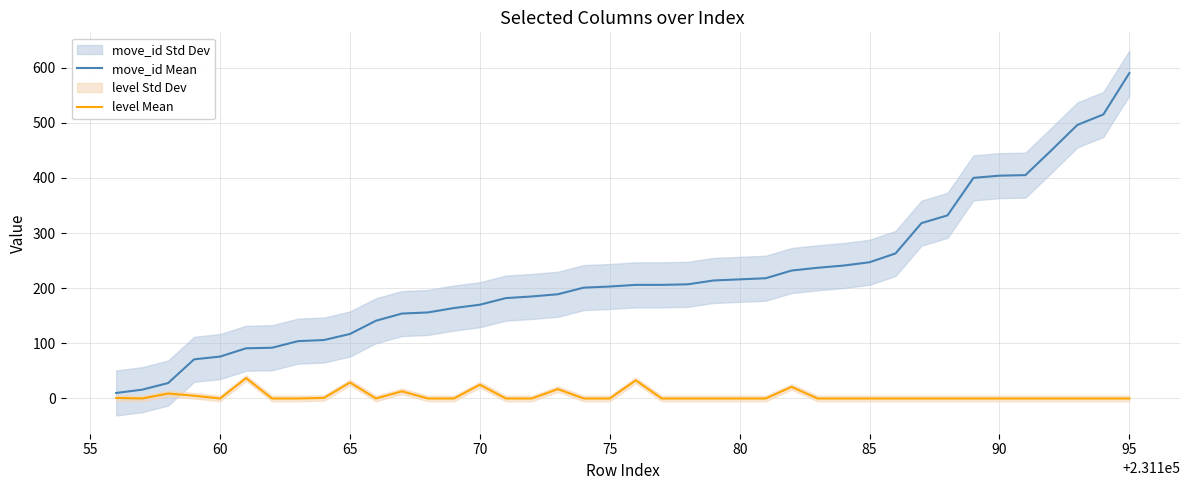

List the series in order of their peak value, lowest first.

level Mean, move_id Mean